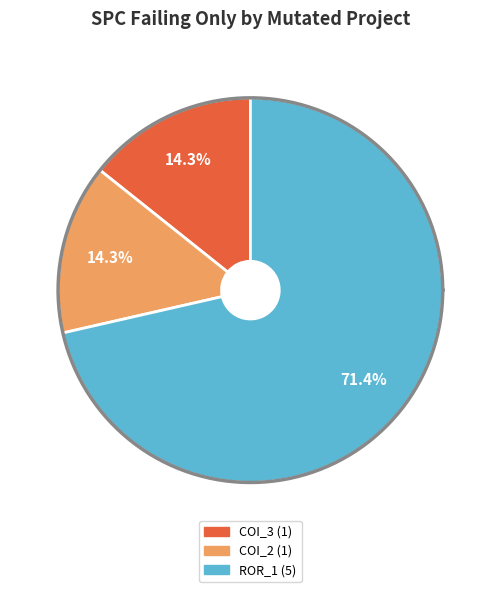

Which has a higher value, AutoResponder.EmailSystem.Client.COI_2 or AutoResponder.EmailSystem.Client.COI_3?

AutoResponder.EmailSystem.Client.COI_2